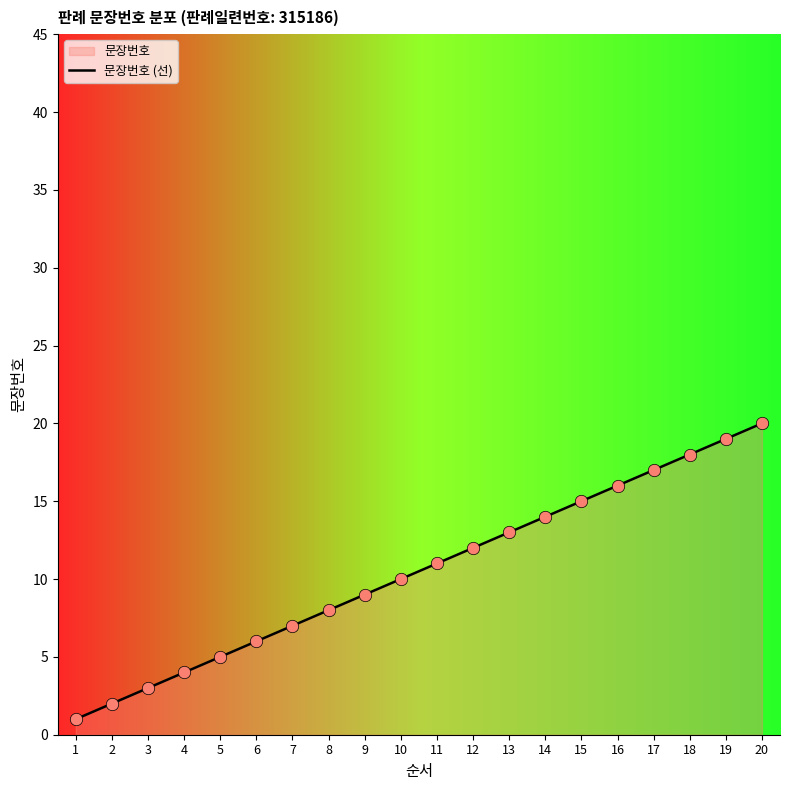

Which has a higher value, 8 or 10?

10